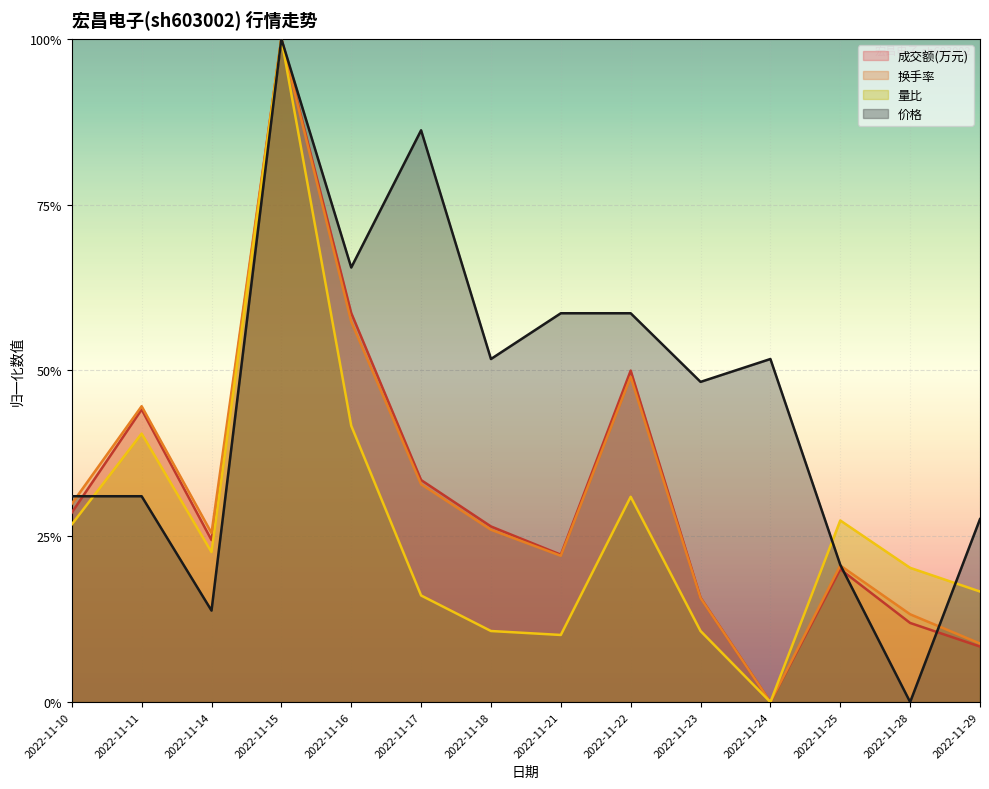

What is the greatest value displayed?

1.0